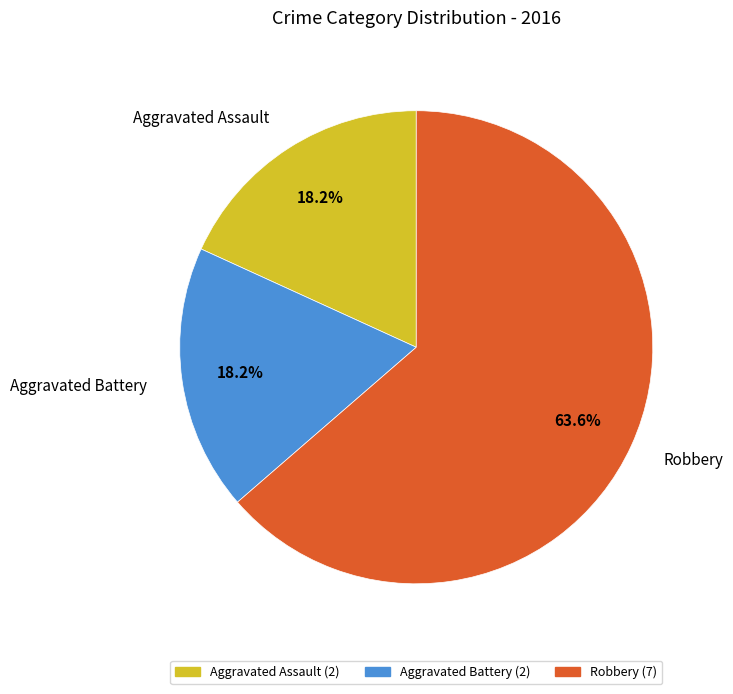

How many slices are in this pie chart?

3